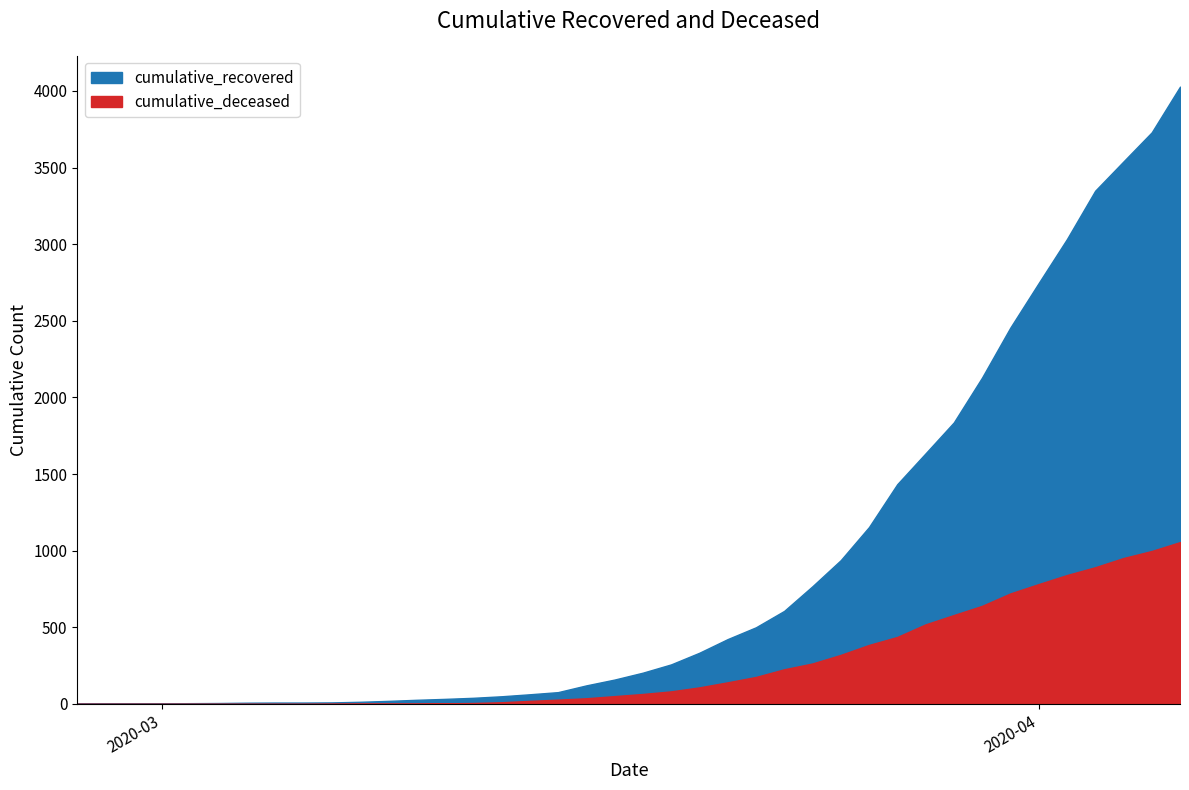

How many data points in cumulative_recovered are less than 204?

20